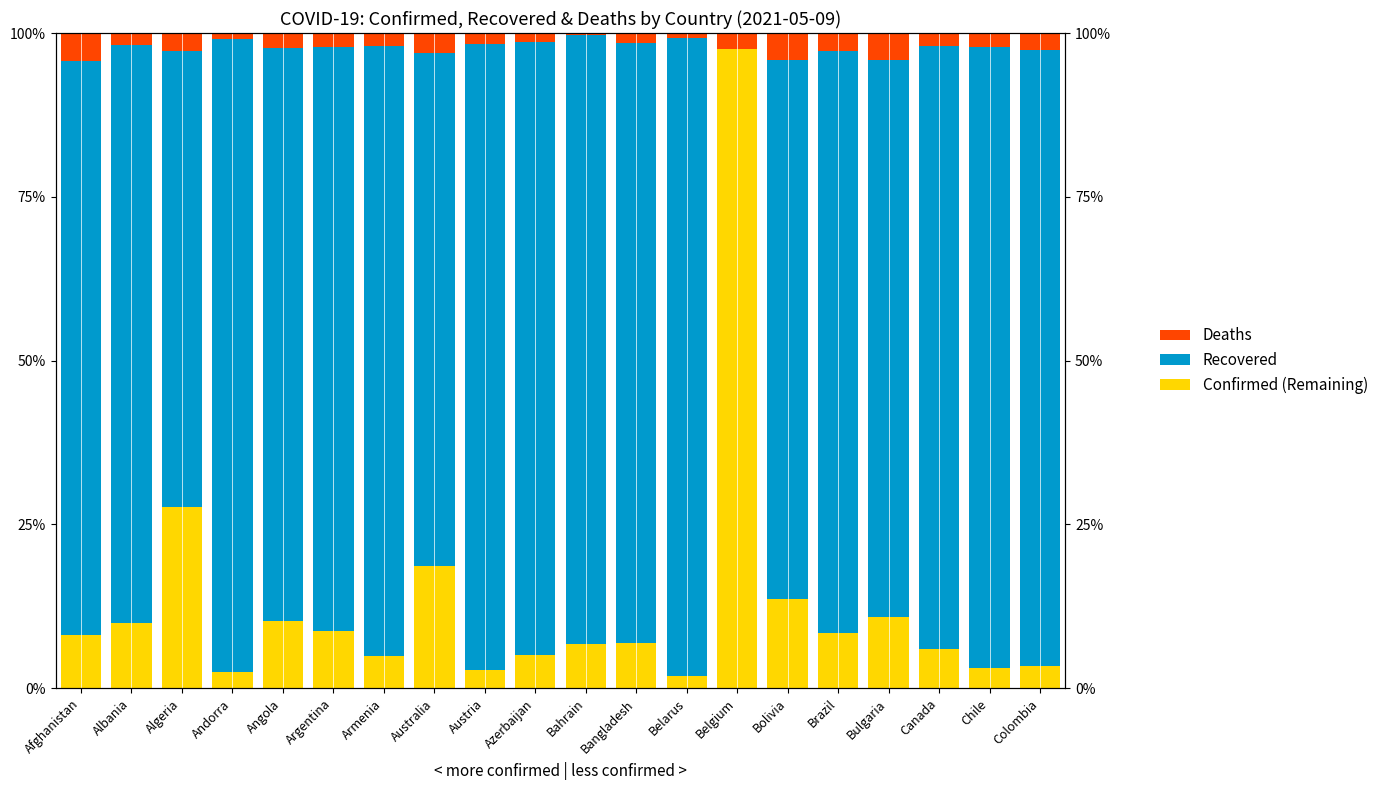

What is the total value across all series at Algeria?

100.0